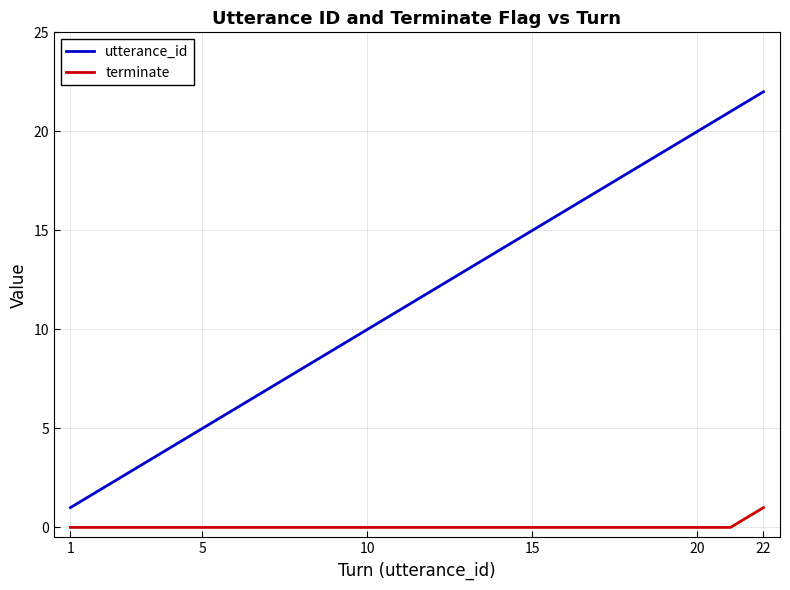

List the series in order of their overall mean, lowest first.

terminate, utterance_id